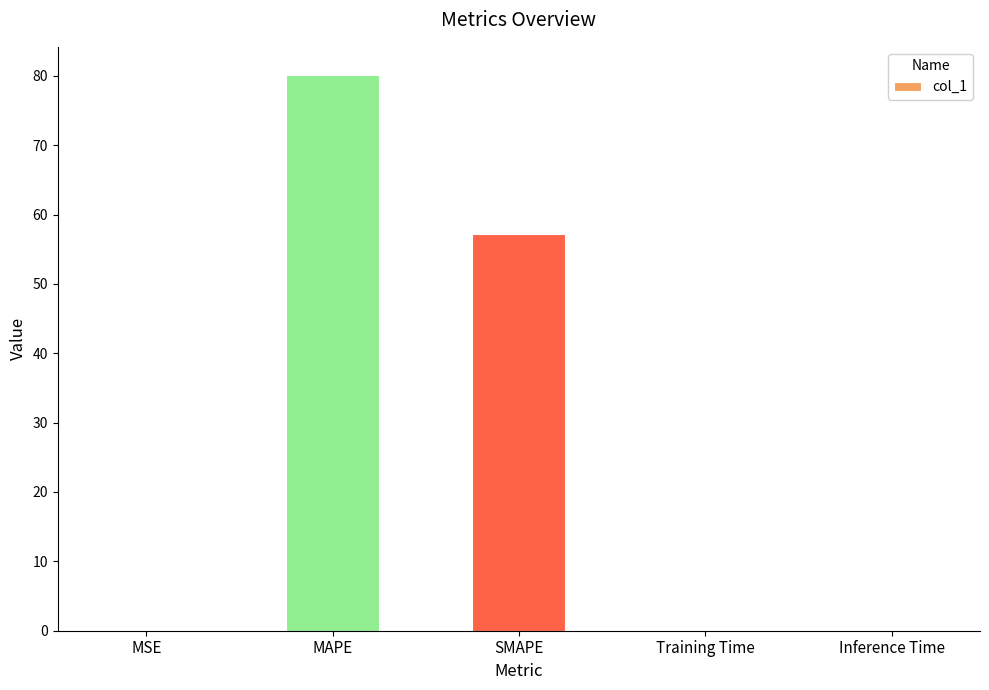

What is the sum of all values?

137.6